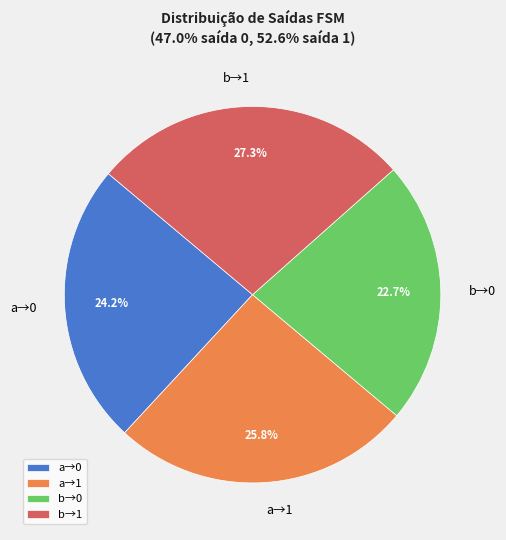

Which has a higher value, b→0 or b→1?

b→1